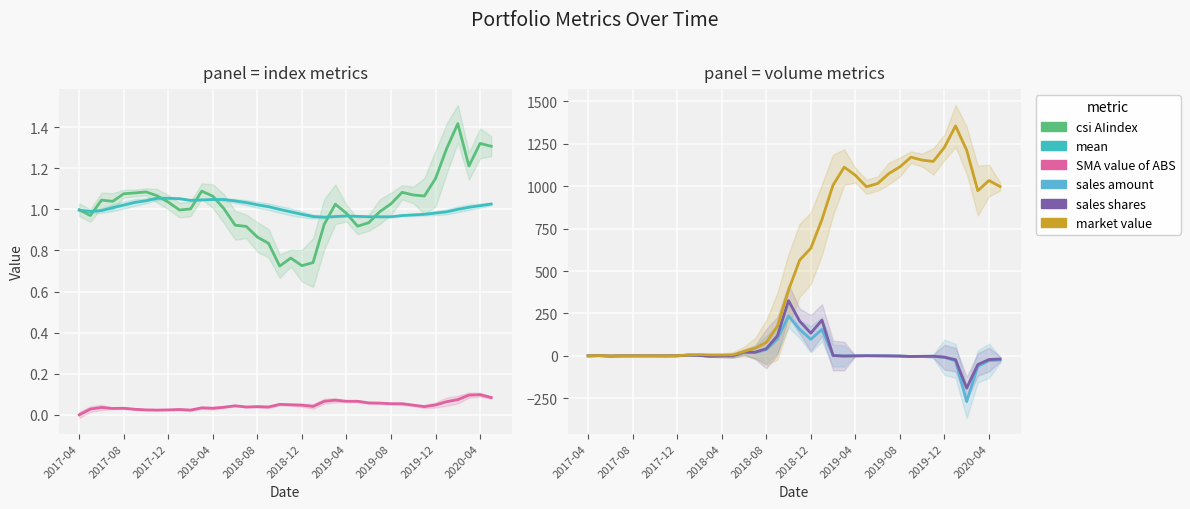

At 21, list the series in order from largest to smallest.

market value, sales shares, sales amount, mean, csi AIindex, SMA value of ABS